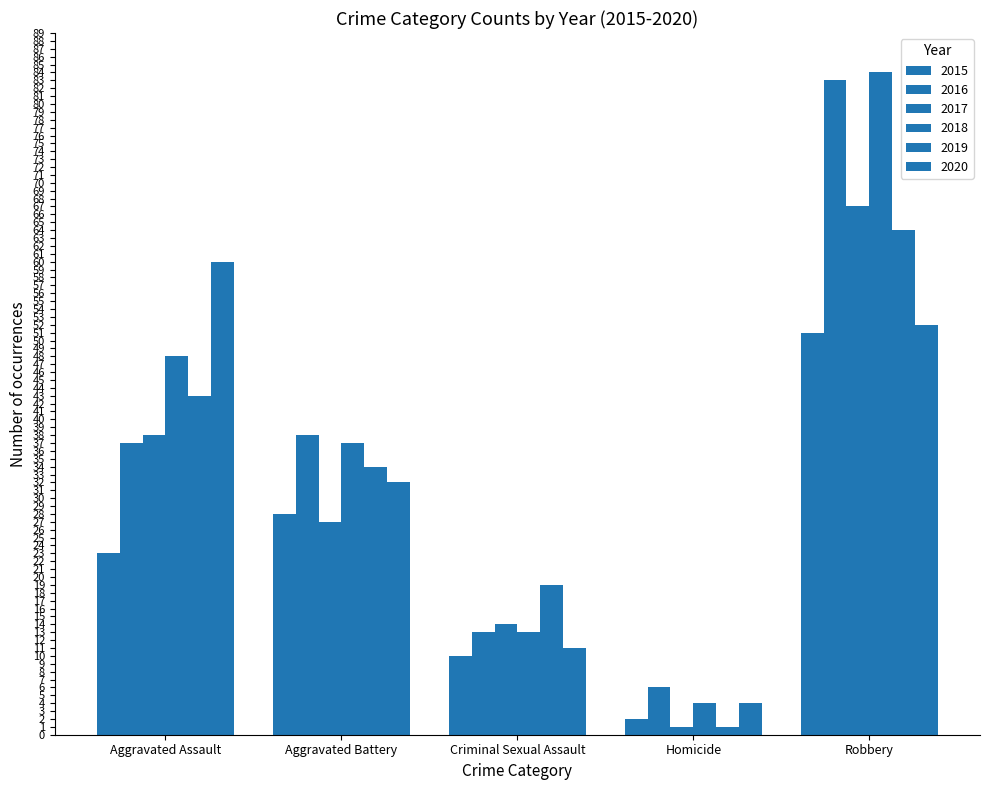

How many values in the 2016 series are below 37?

2